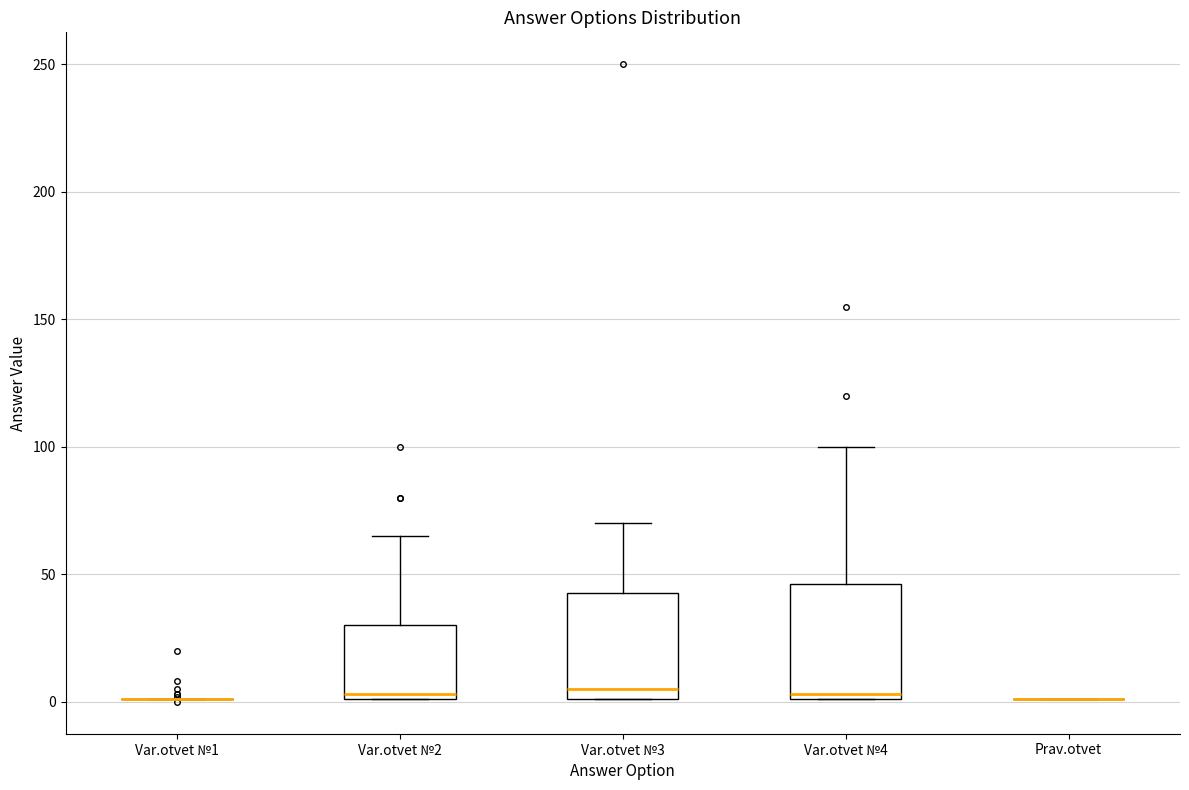

Reading left to right, transcribe this box plot: for each box, give where its median line is, the range the box spans, and where its two whiskers end, as read against the y-axis. The values are not printed on the chart, so give them approximately, as read against the axis.

Var.otvet №1: box collapsed to a line at 0, whiskers 0 to 0
Var.otvet №2: median 5, box 0 to 30, whiskers 0 to 65
Var.otvet №3: median 5, box 0 to 45, whiskers 0 to 70
Var.otvet №4: median 5, box 0 to 45, whiskers 0 to 100
Prav.otvet: box collapsed to a line at 0, whiskers 0 to 0